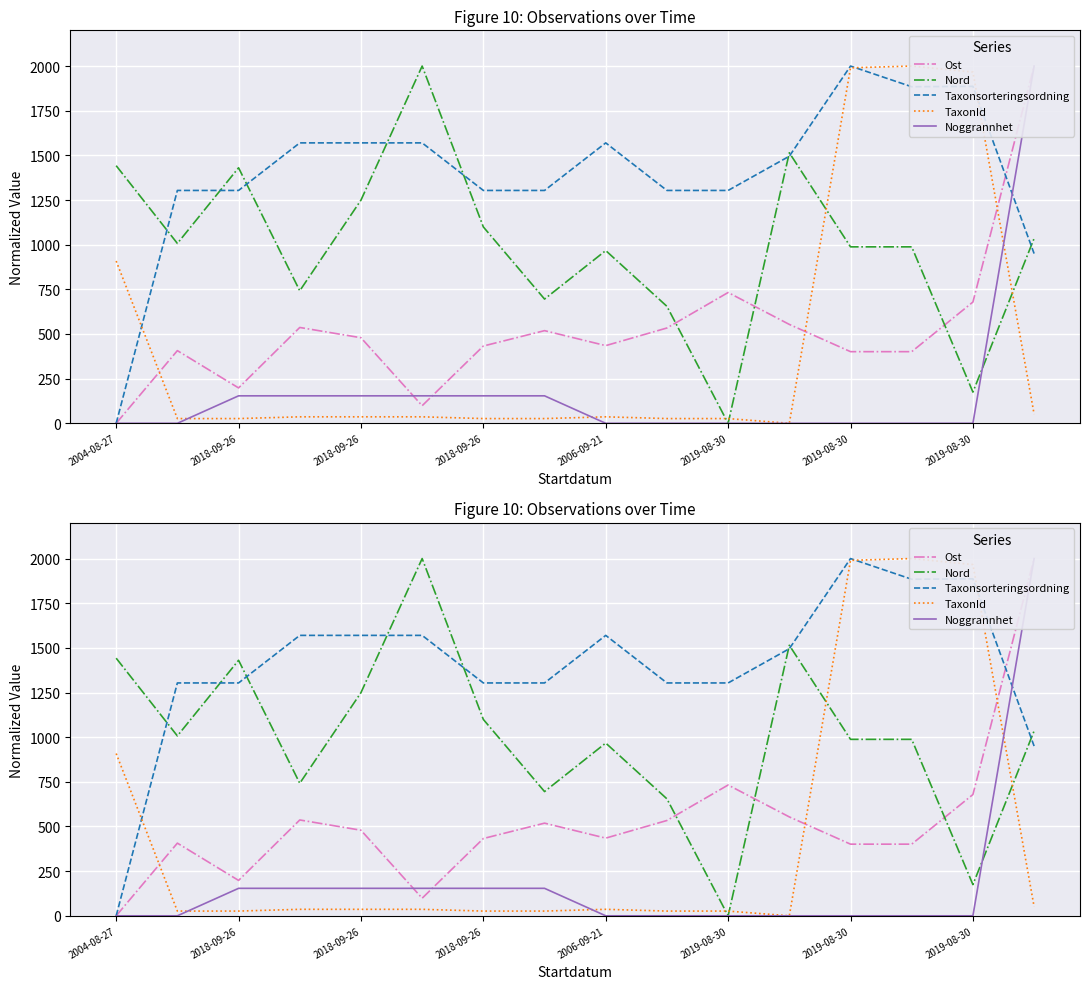

True or false: Taxonsorteringsordning and TaxonId intersect in this chart.

True